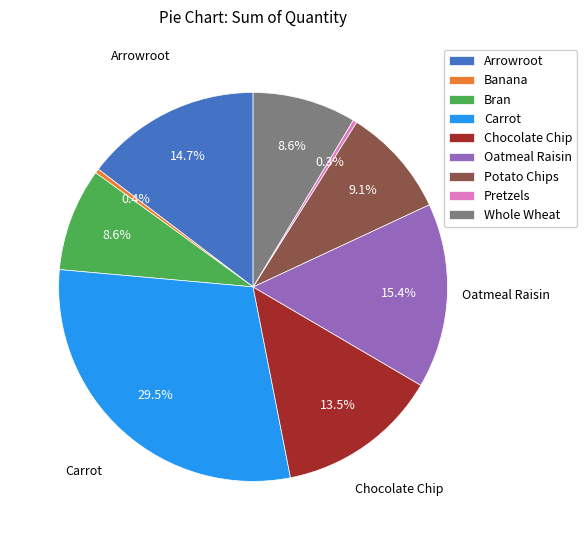

The Chocolate Chip slice represents 2% of the pie. True or false?

False